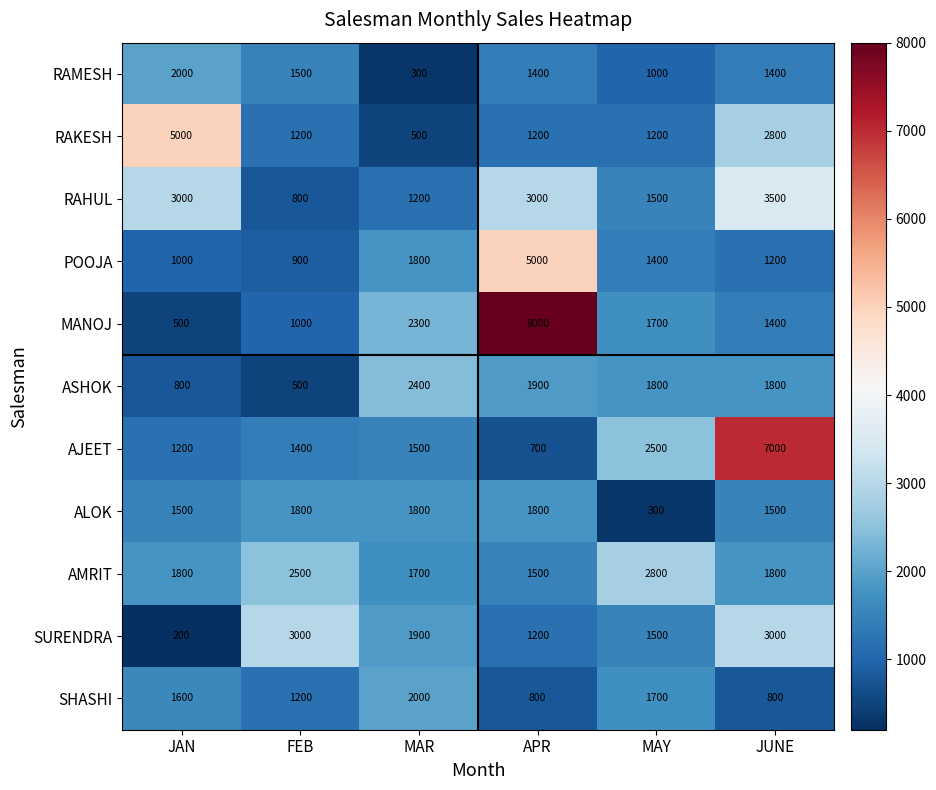

What is the greatest value displayed?

8000